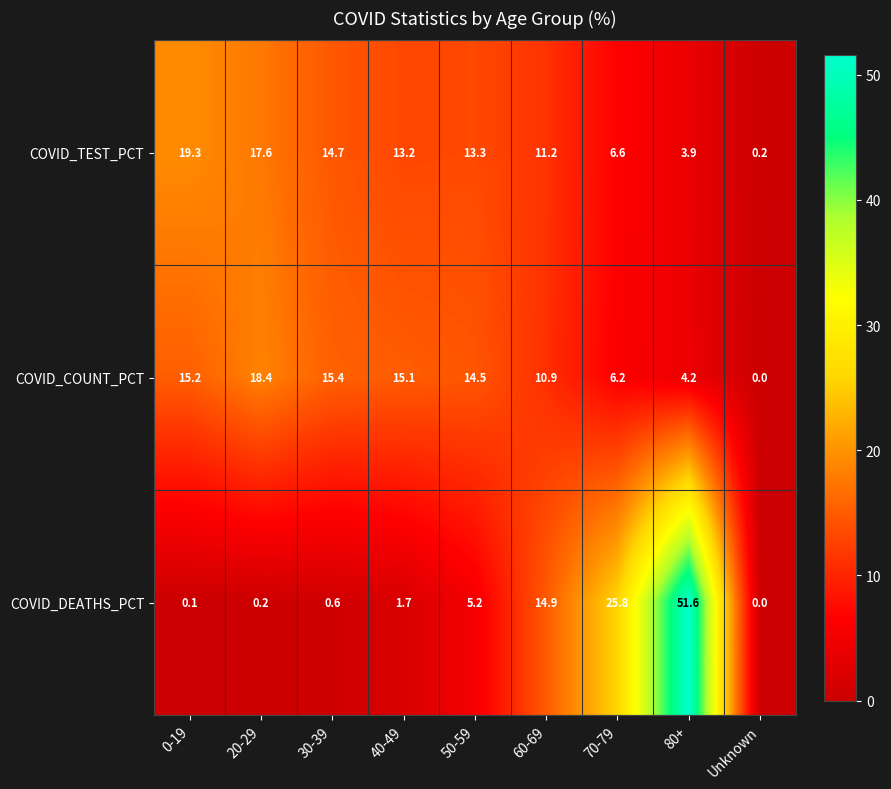

Count the number of data series in this chart.

3